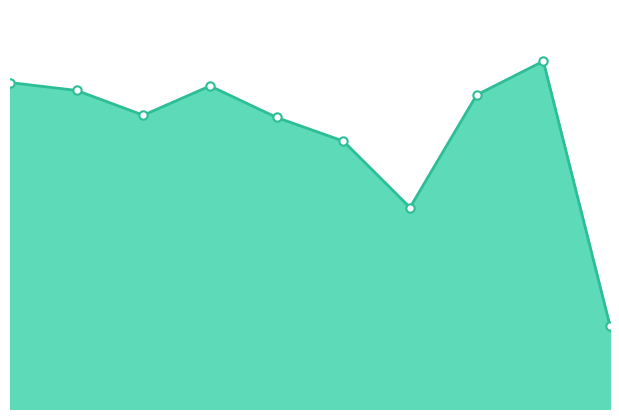

Does the chart have visible grid lines?

No